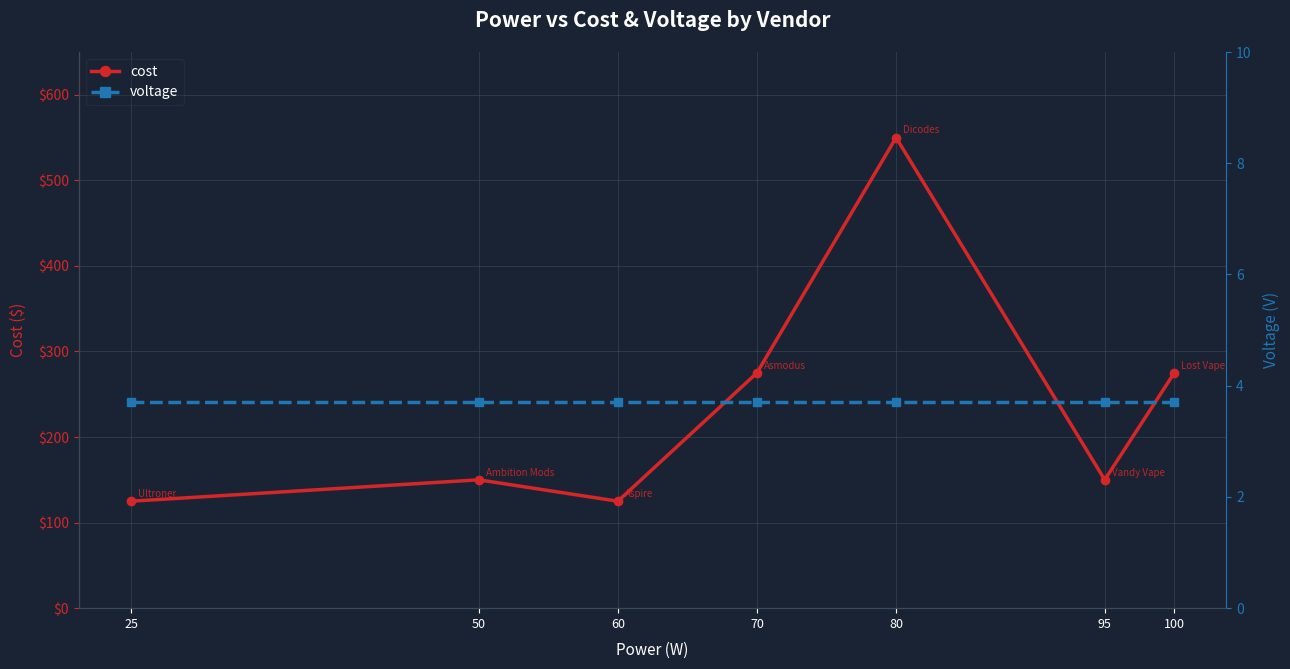

Which series has the widest spread of values?

cost